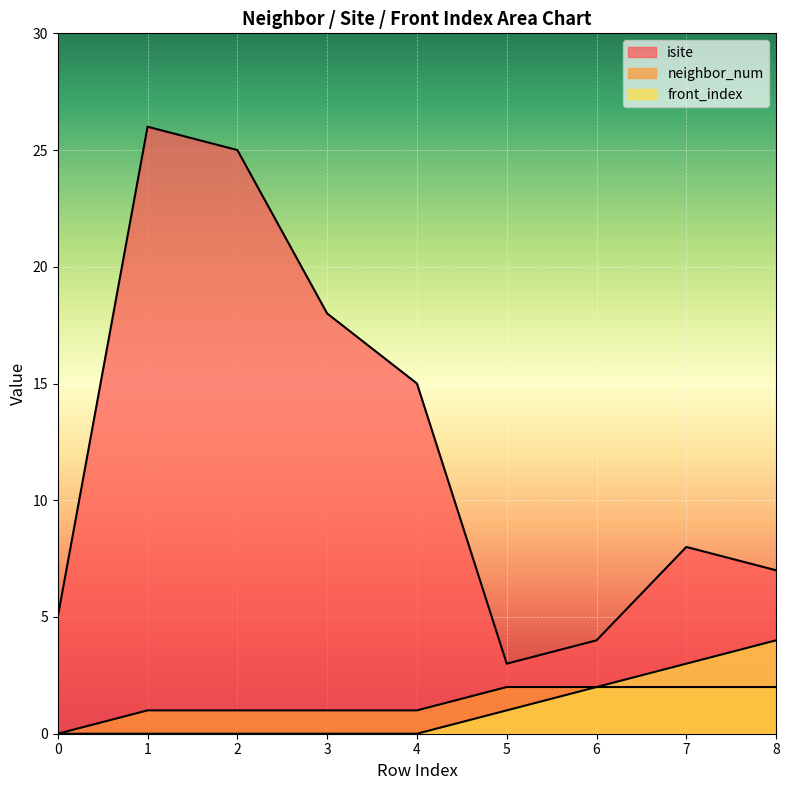

What is the spread (max minus min) of values at 0?

5